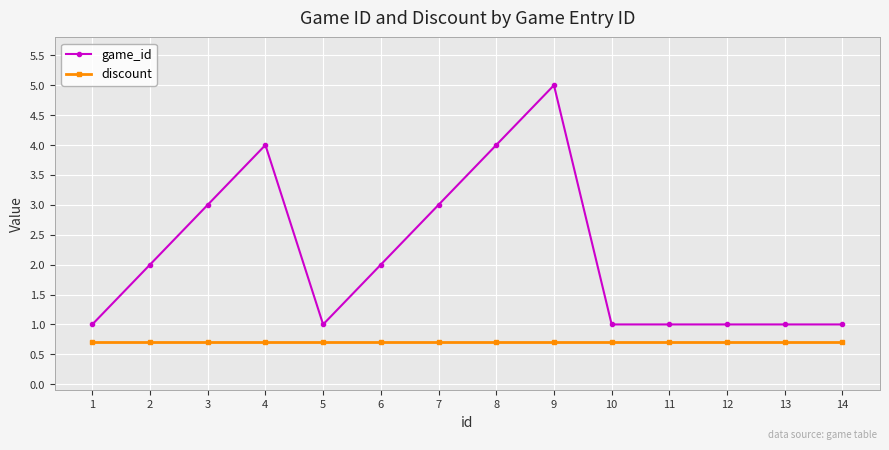

What are all the series names shown in the legend?

game_id, discount